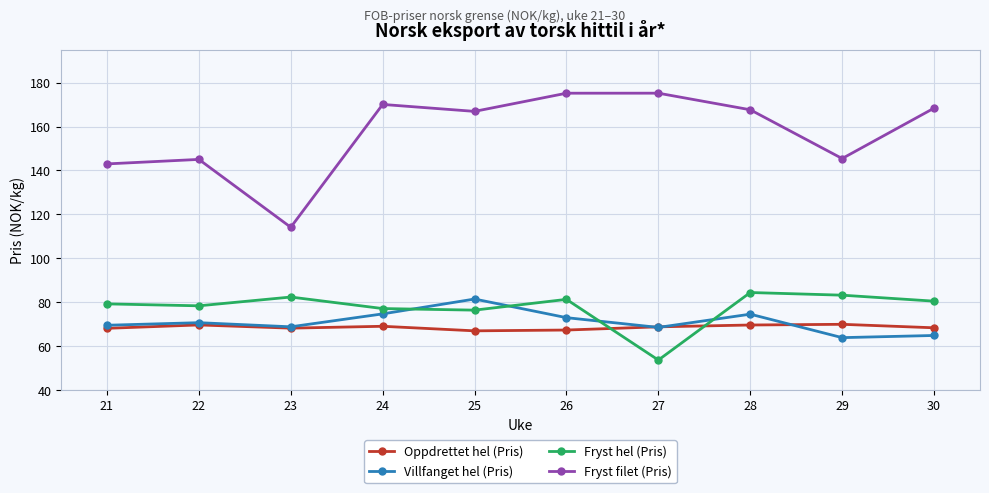

How many lines are shown in the chart?

4